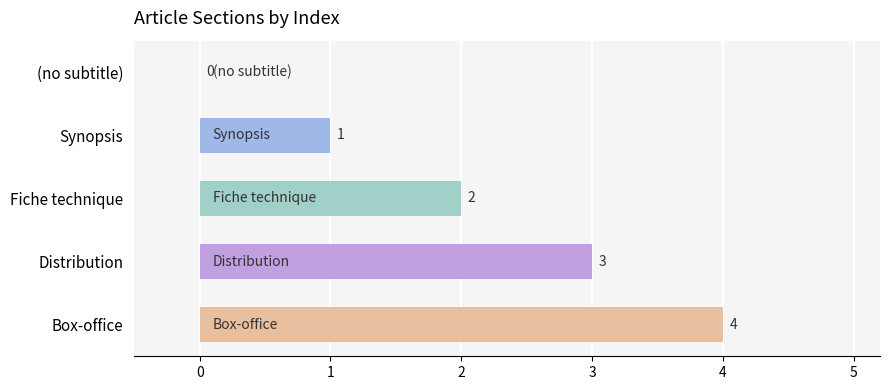

Which label corresponds to the largest value in the chart?

Box-office